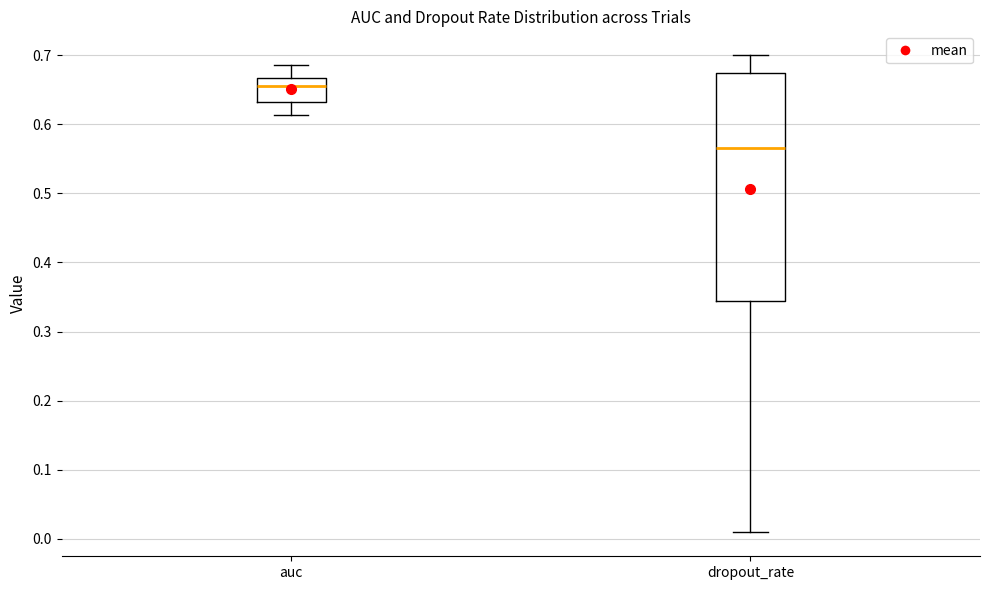

Reading left to right, transcribe this box plot: for each box, give where its median line is, the range the box spans, and where its two whiskers end, as read against the y-axis. The values are not printed on the chart, so give them approximately, as read against the axis.

auc: median 0.66, box 0.63 to 0.67, whiskers 0.61 to 0.69
dropout_rate: median 0.57, box 0.34 to 0.67, whiskers 0.01 to 0.70